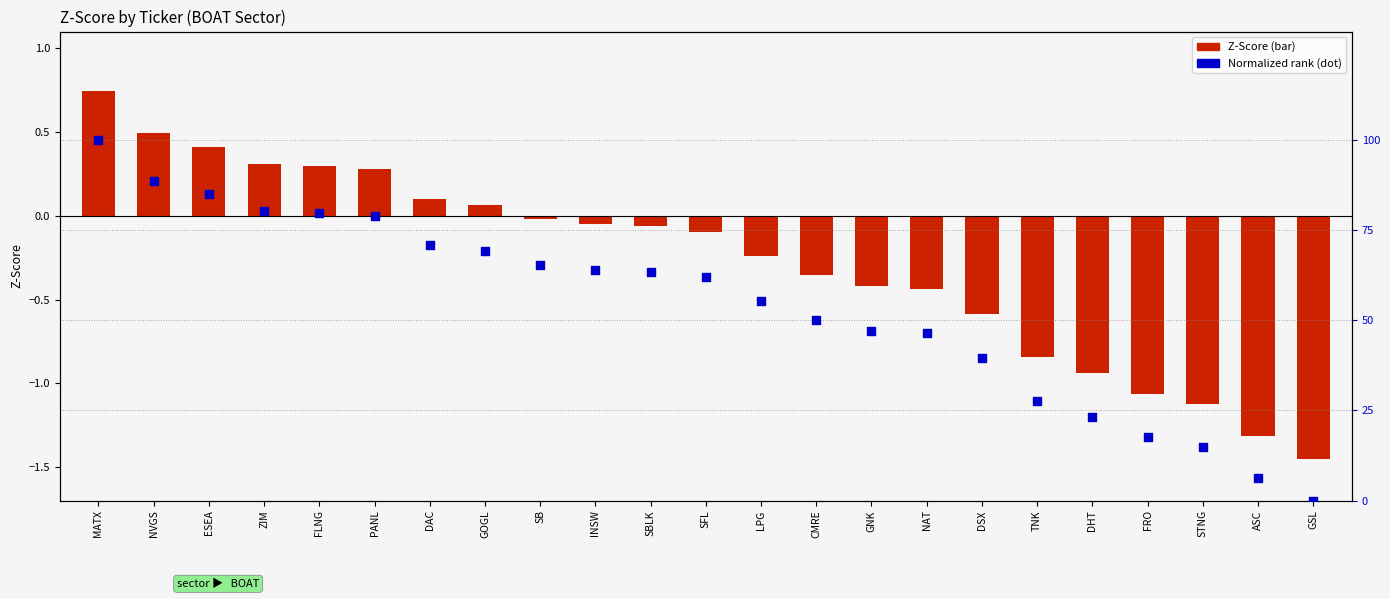

Is the value of Z-Score at FRO greater than the value of Normalized rank at ZIM?

No